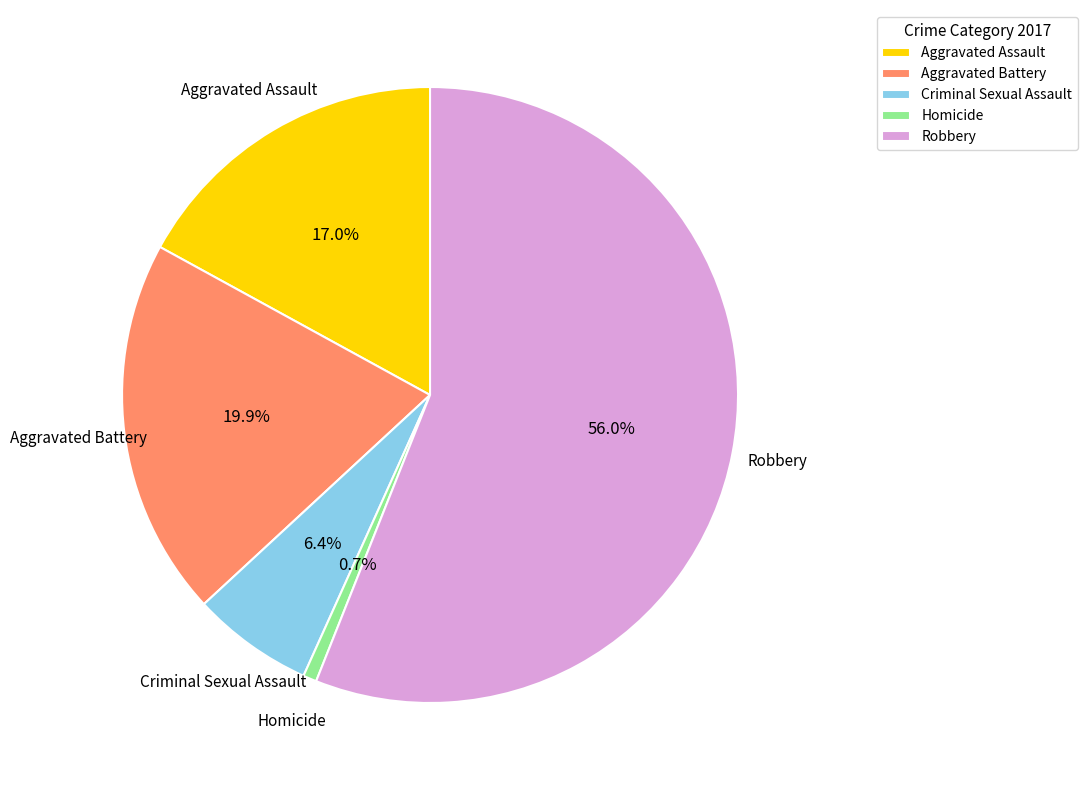

To the nearest percent, what is the average slice percentage?

20%